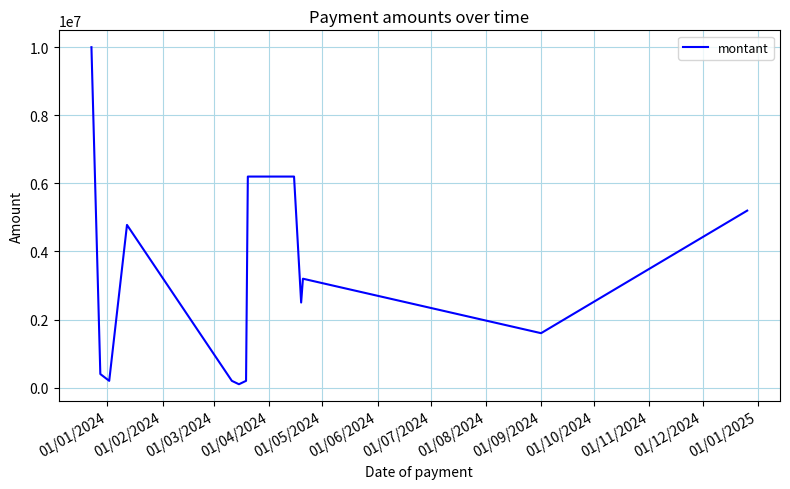

Between 01/04/2024 and 01/12/2024, which is larger?

01/04/2024